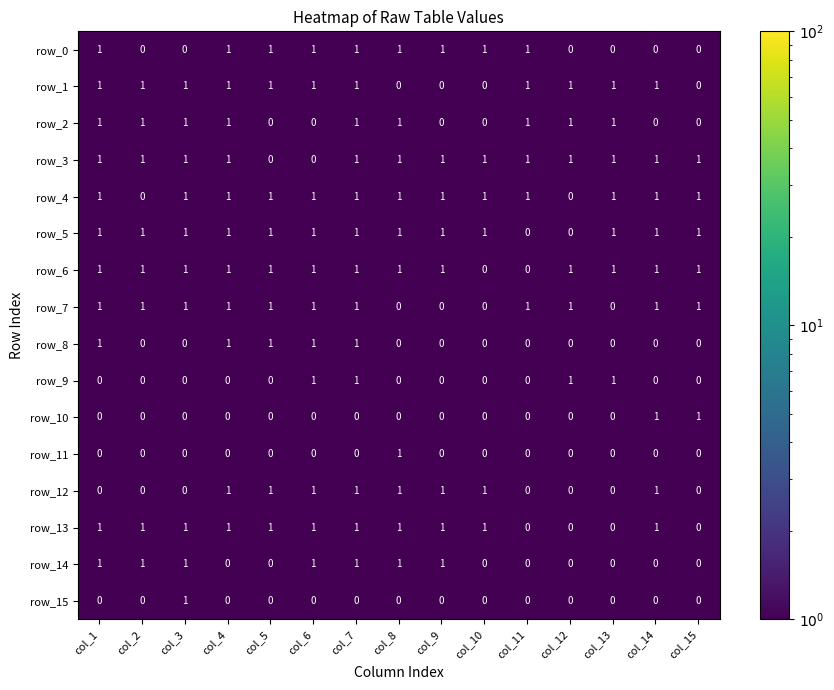

Is the value of row_4 at col_6 greater than the value of row_15 at col_15?

Yes